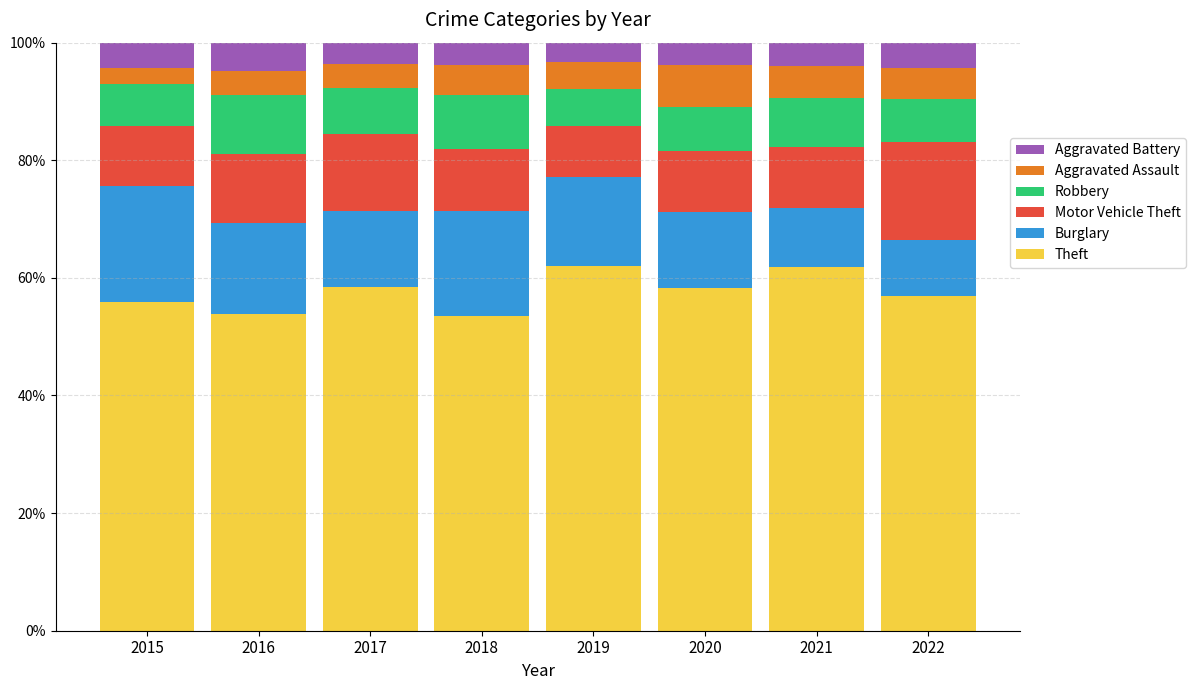

What are all the series names shown in the legend?

Aggravated Battery, Aggravated Assault, Robbery, Motor Vehicle Theft, Burglary, Theft